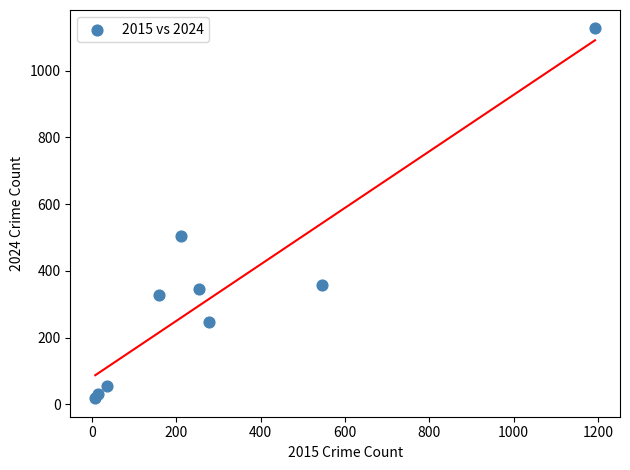

What Y value in the scatter plot is closest to 572?

505